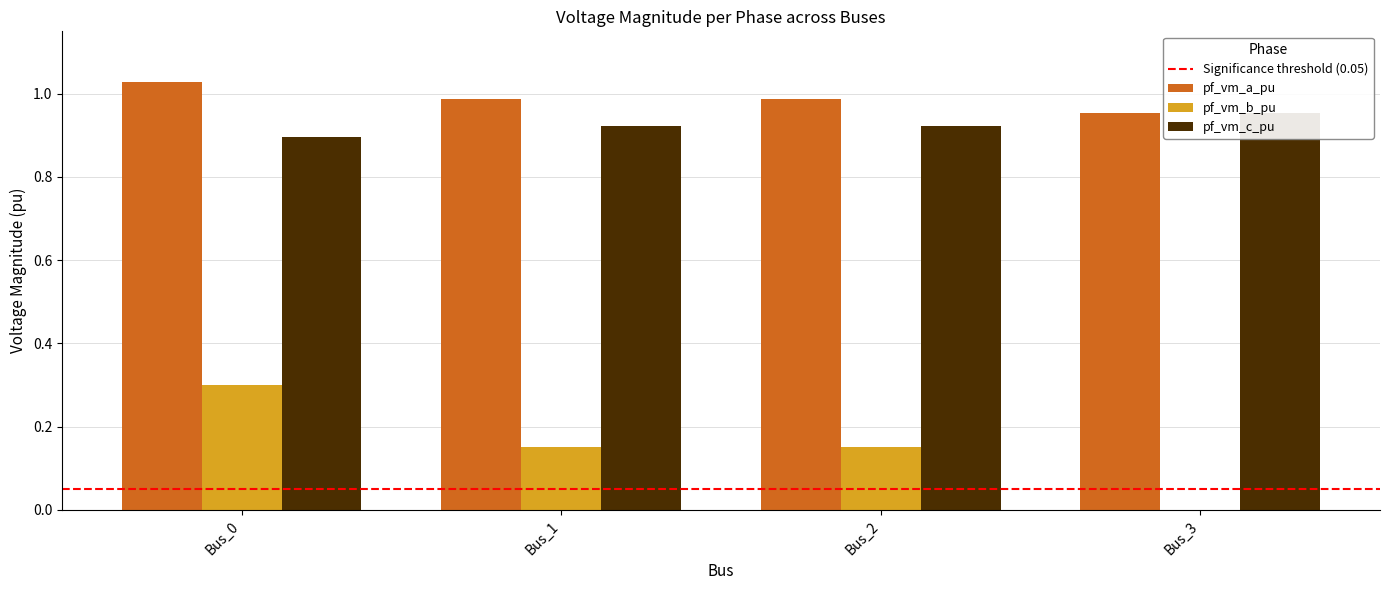

What is the spread (max minus min) of values at Bus_3?

1.0